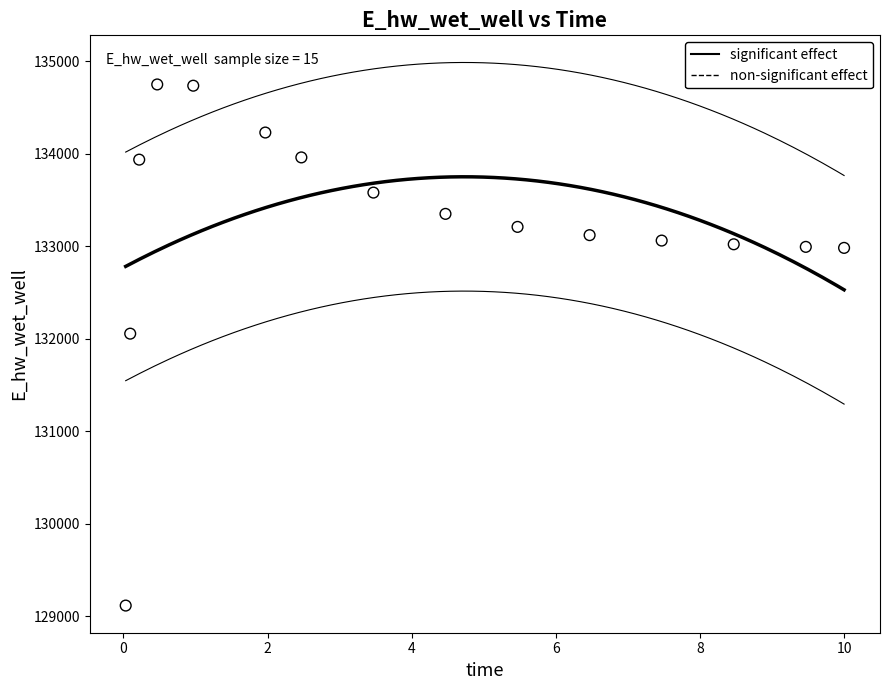

What Y value in the scatter plot is closest to 131931?

132054.5